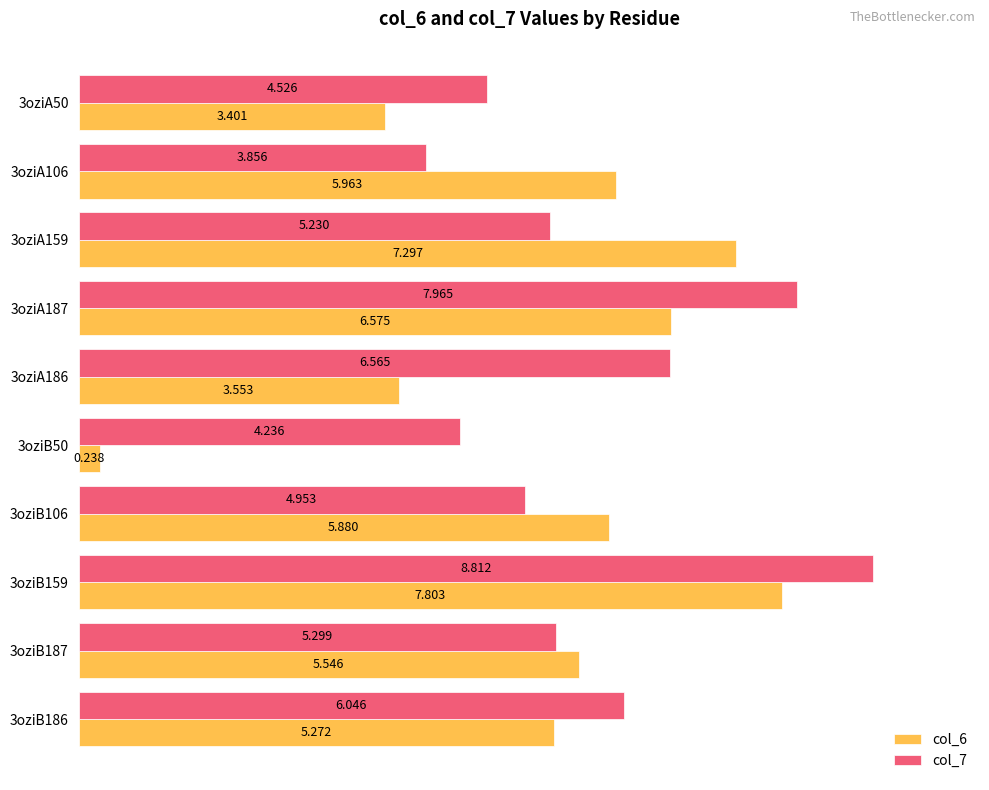

How many distinct data groups are displayed?

2